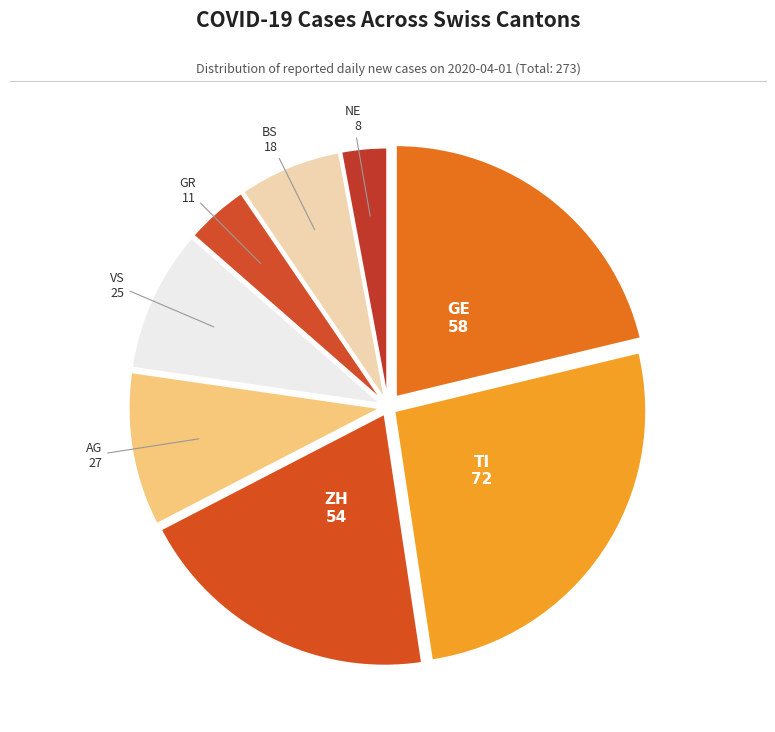

How many slices are in this pie chart?

8